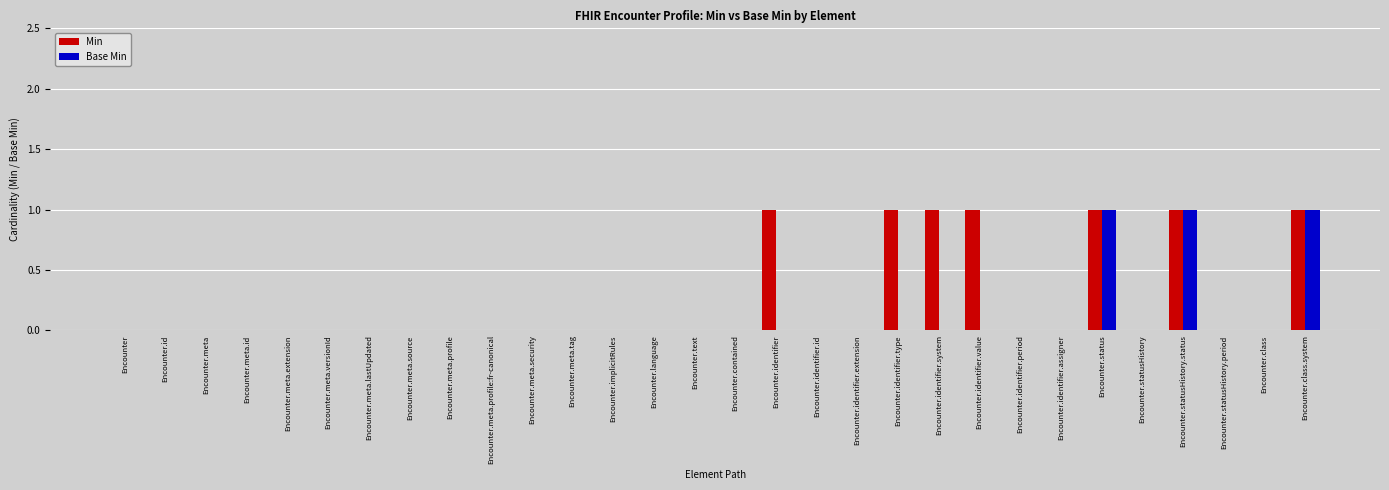

What is the sum of all Base Min values?

3